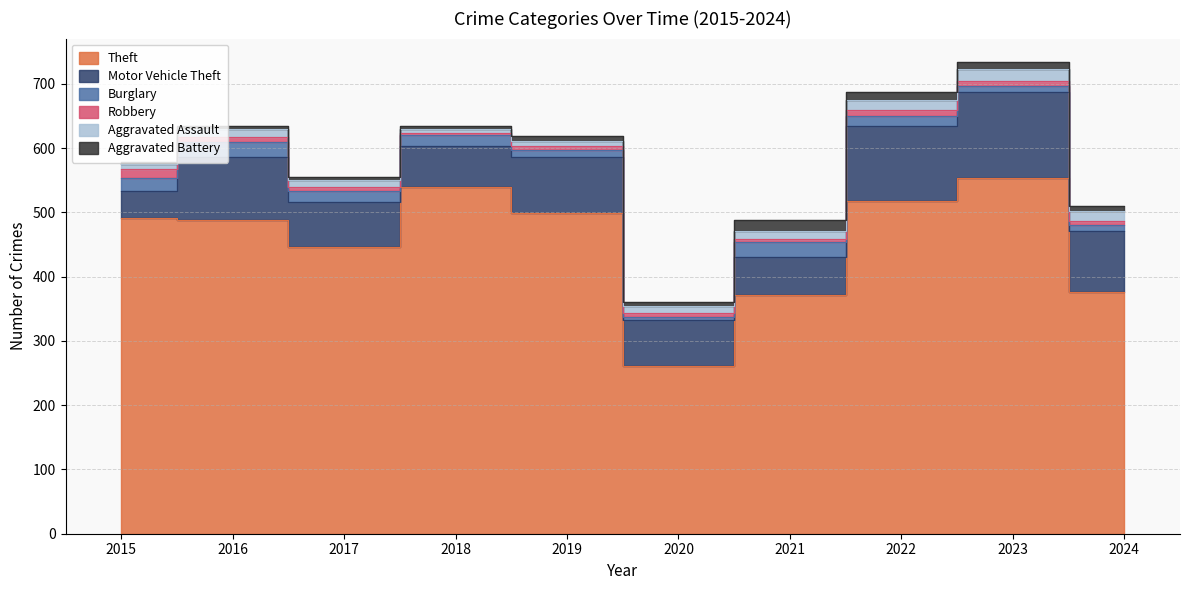

Reading left to right, transcribe all the data shown in this chart.

Theft: 2015=491	2016=489	2017=447	2018=539	2019=499	2020=261	2021=371	2022=518	2023=554	2024=377
Motor Vehicle Theft: 2015=43	2016=98	2017=69	2018=65	2019=87	2020=71	2021=60	2022=116	2023=134	2024=94
Burglary: 2015=19	2016=22	2017=18	2018=16	2019=12	2020=5	2021=23	2022=16	2023=9	2024=10
Robbery: 2015=15	2016=8	2017=6	2018=3	2019=6	2020=6	2021=5	2022=10	2023=7	2024=5
Aggravated Assault: 2015=8	2016=13	2017=10	2018=7	2019=7	2020=11	2021=12	2022=15	2023=19	2024=17
Aggravated Battery: 2015=3	2016=5	2017=5	2018=4	2019=8	2020=6	2021=17	2022=13	2023=11	2024=7